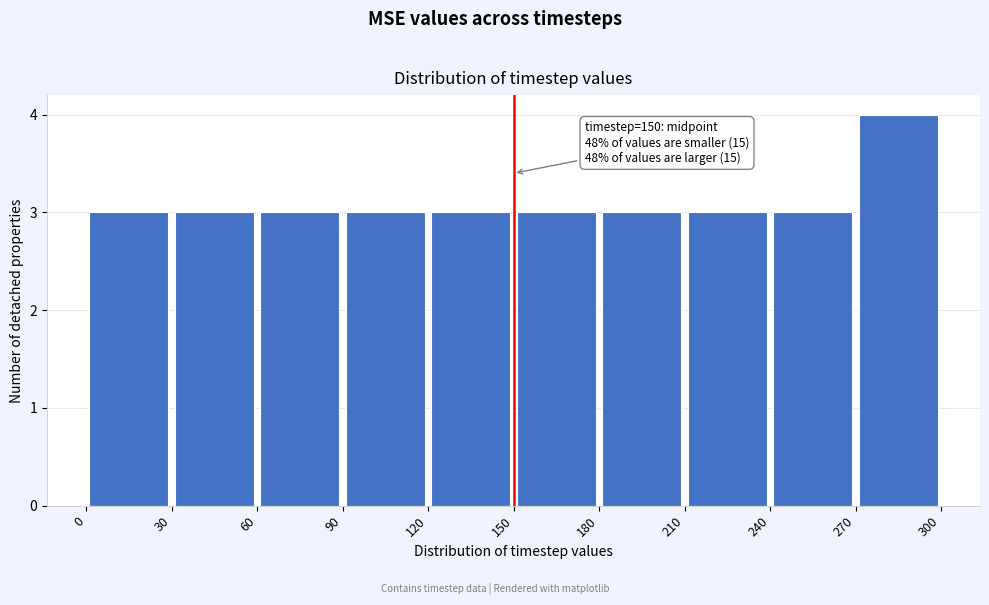

Which range on the x-axis has the tallest bar?

270 to 300